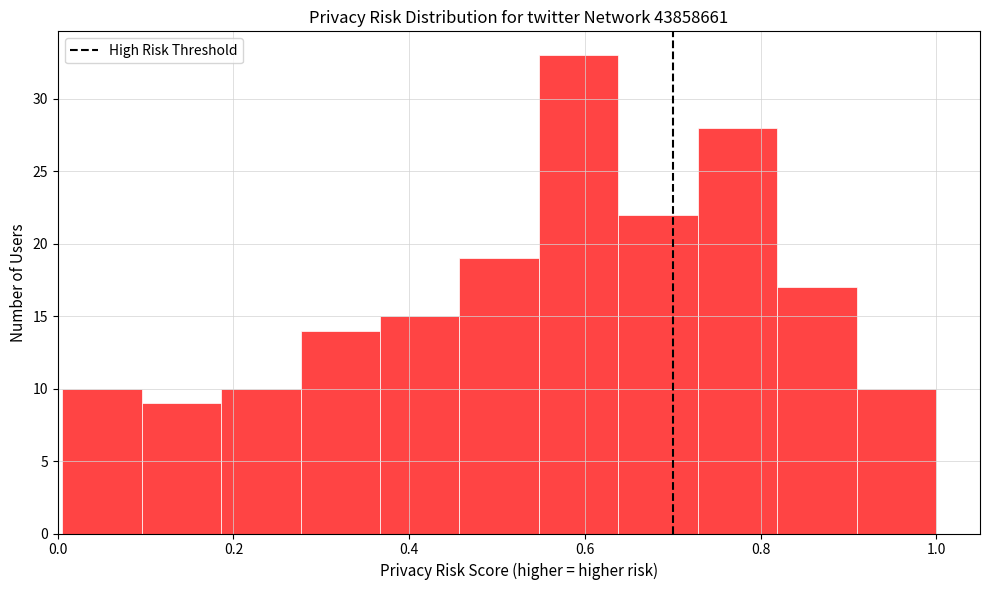

What is the height of the bar covering 0.28 to 0.36 on the x-axis? Neither the bar edges nor the heights are printed on the chart, so give them approximately, as read against the axes.

14